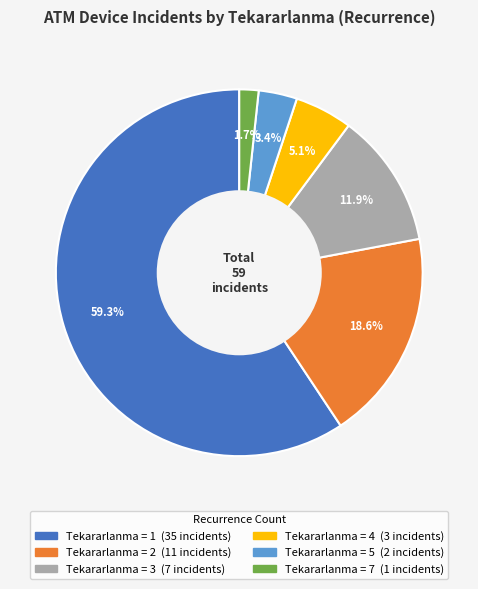

How many segments does this pie chart have?

6